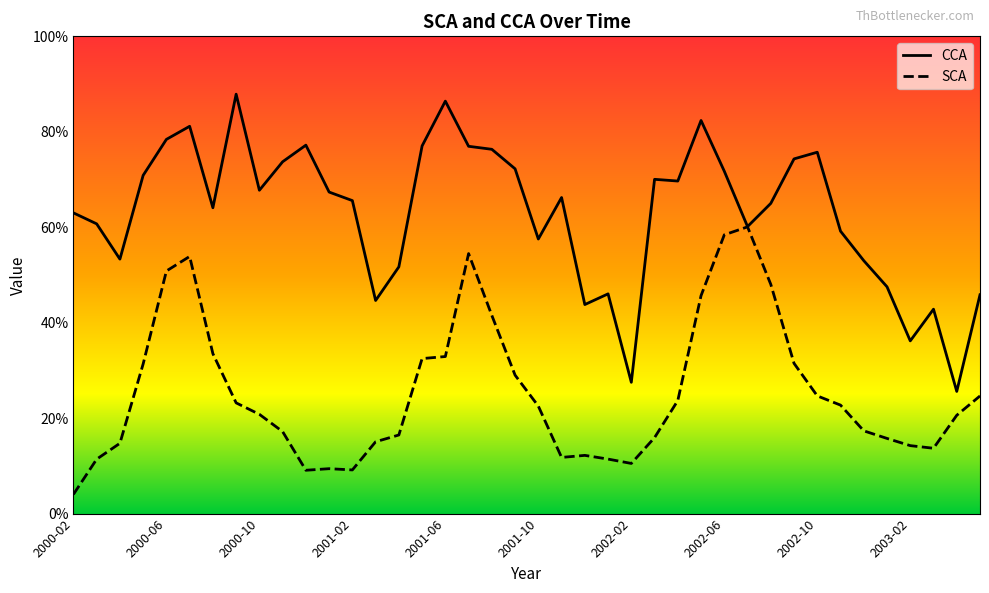

Rank the series by their maximum value, from highest to lowest.

CCA, SCA